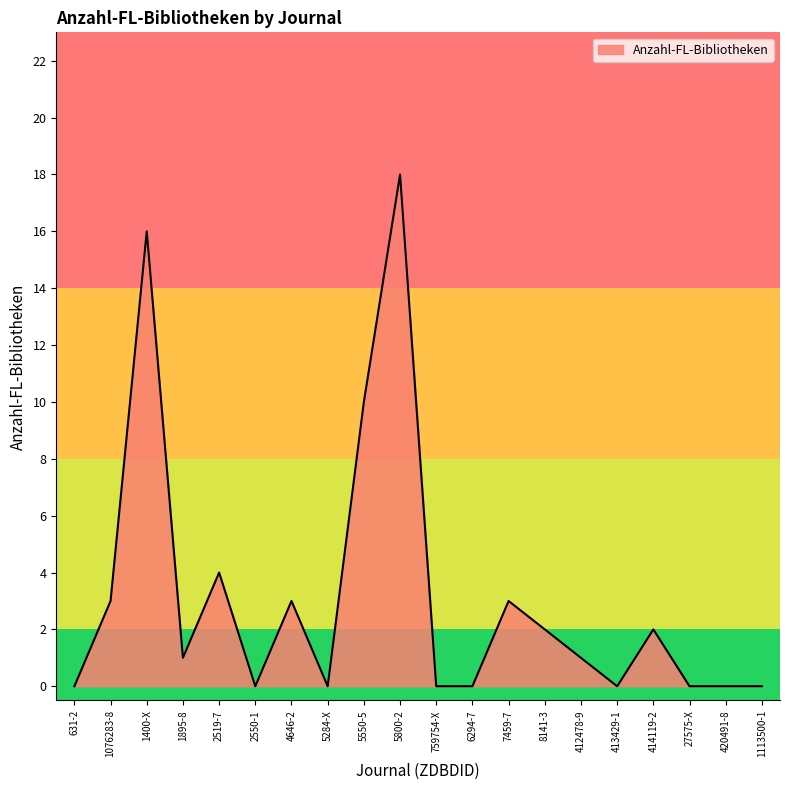

At which label is the value closest to 9?

5550-5